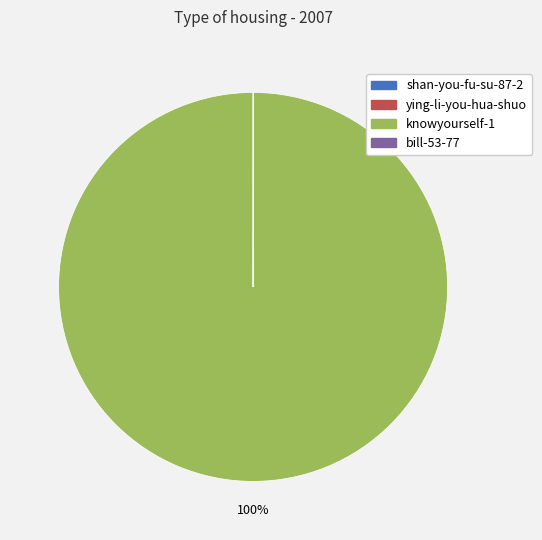

What is the majority slice?

knowyourself-1